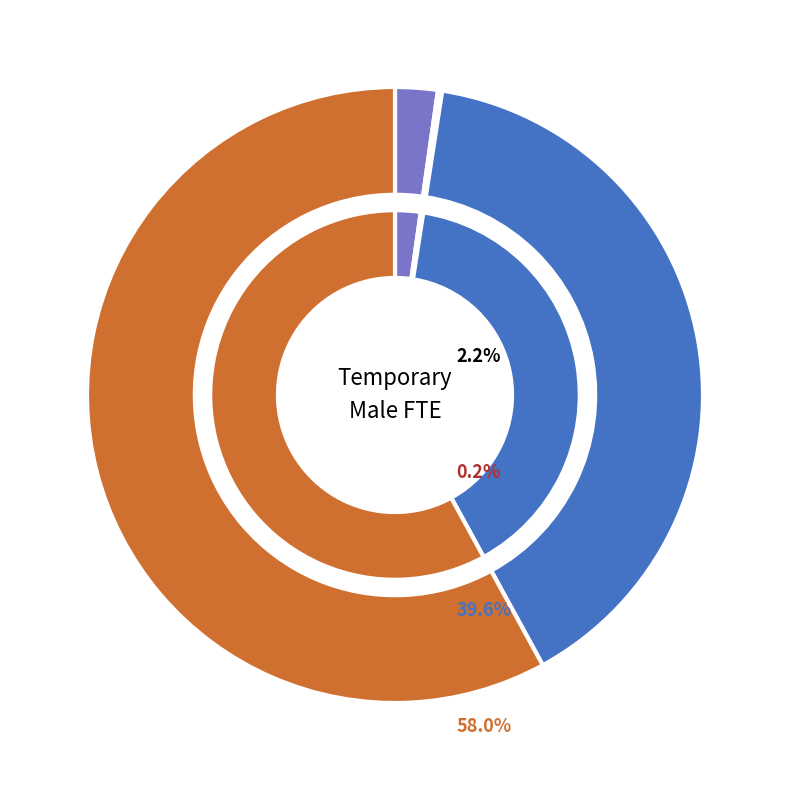

Is there a majority slice in this chart?

Yes